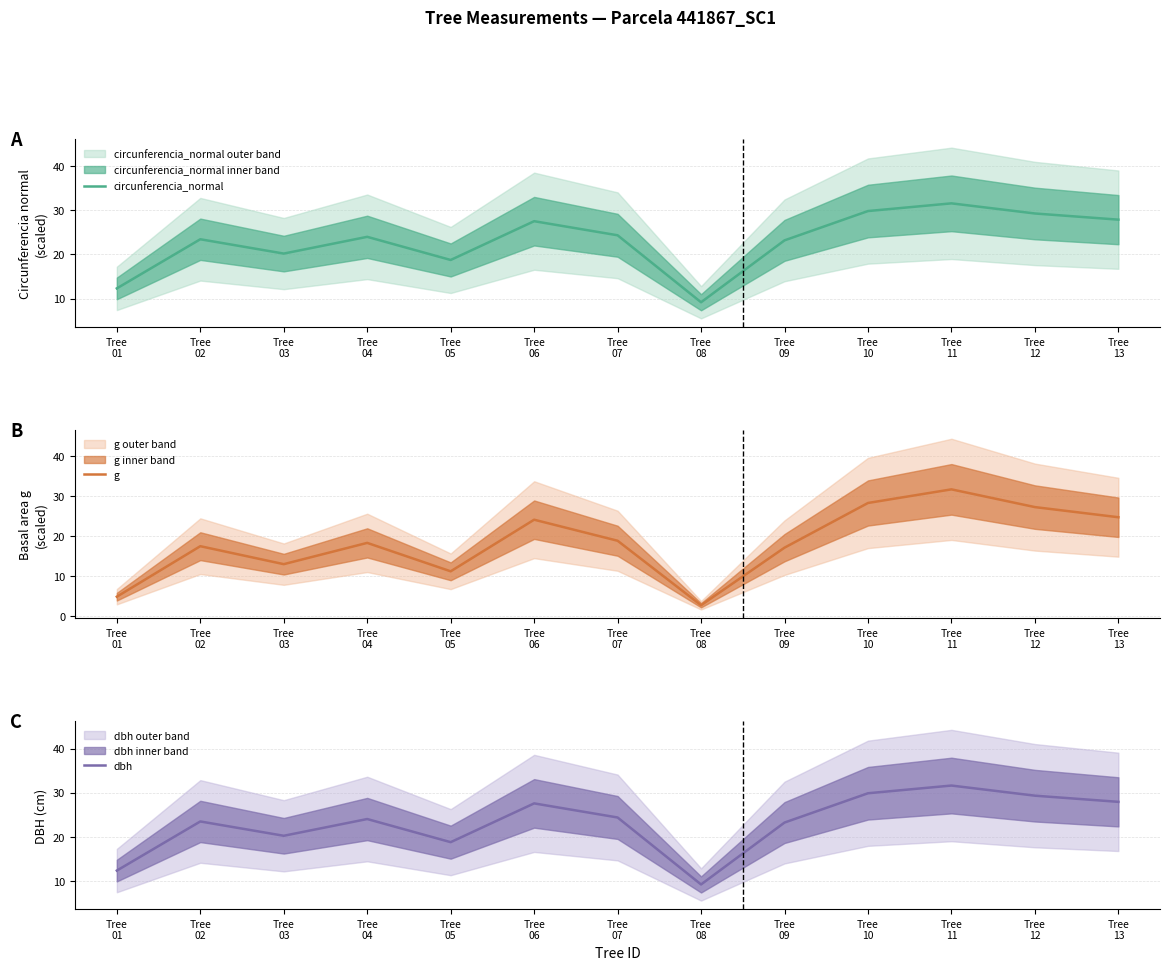

What is the maximum value shown in the chart?

31.6